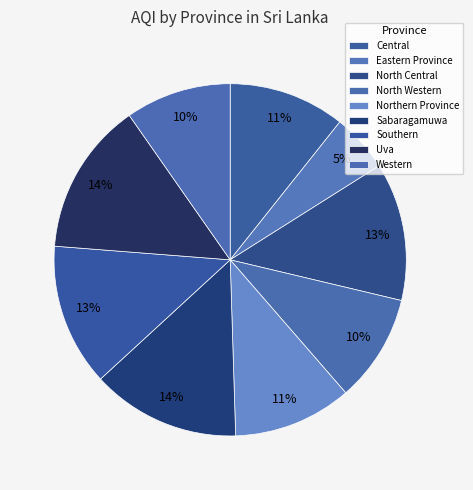

What is the largest slice in the pie chart?

Uva